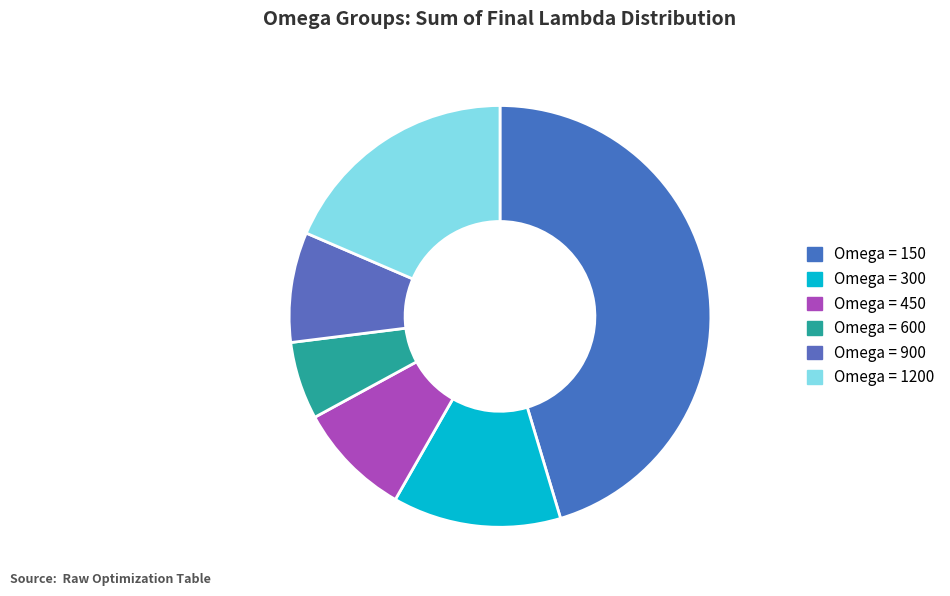

Is there a majority slice in this chart?

No